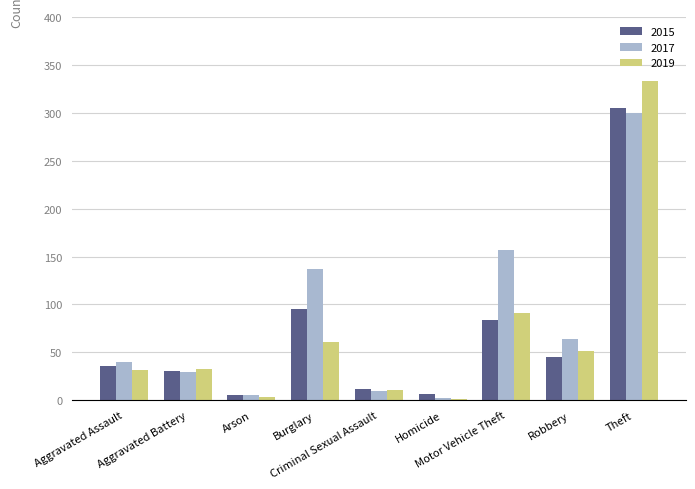

What is the greatest value displayed?

333